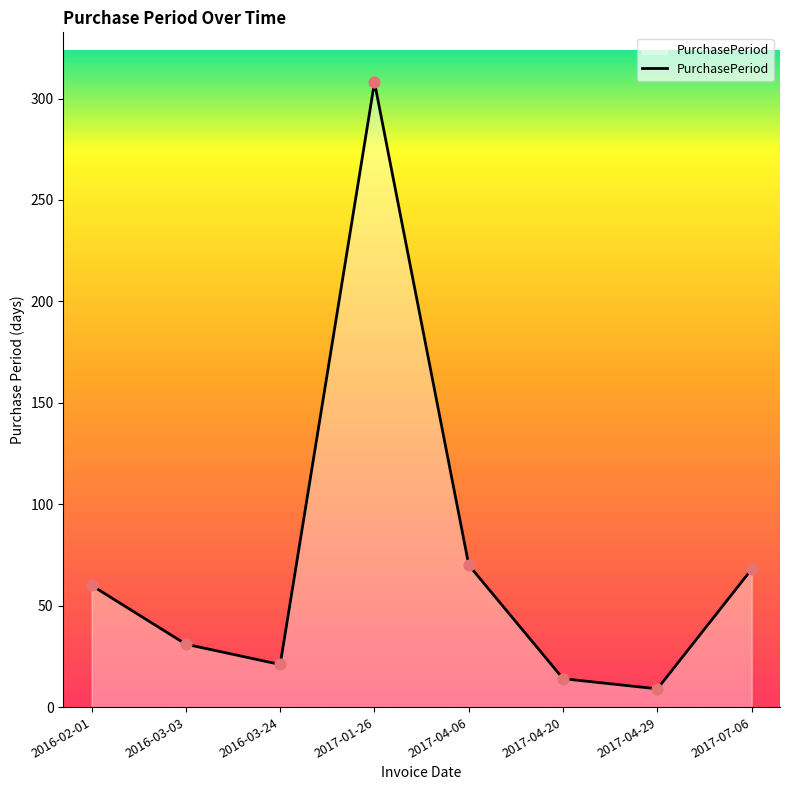

Approximately how many times larger is the value at 2016-02-01 compared to 2016-03-24?

2.9